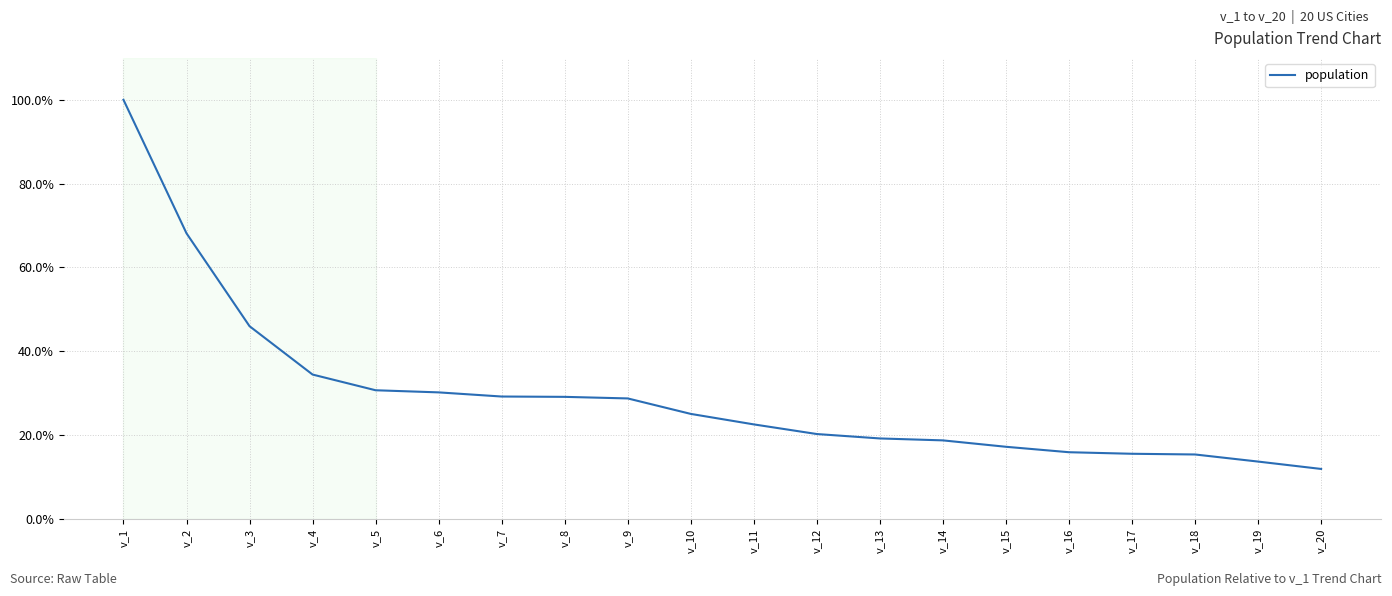

Reading left to right, what are all the values shown in this chart?

1.0	0.7	0.5	0.3	0.3	0.3	0.3	0.3	0.3	0.3	0.2	0.2	0.2	0.2	0.2	0.2	0.2	0.2	0.1	0.1